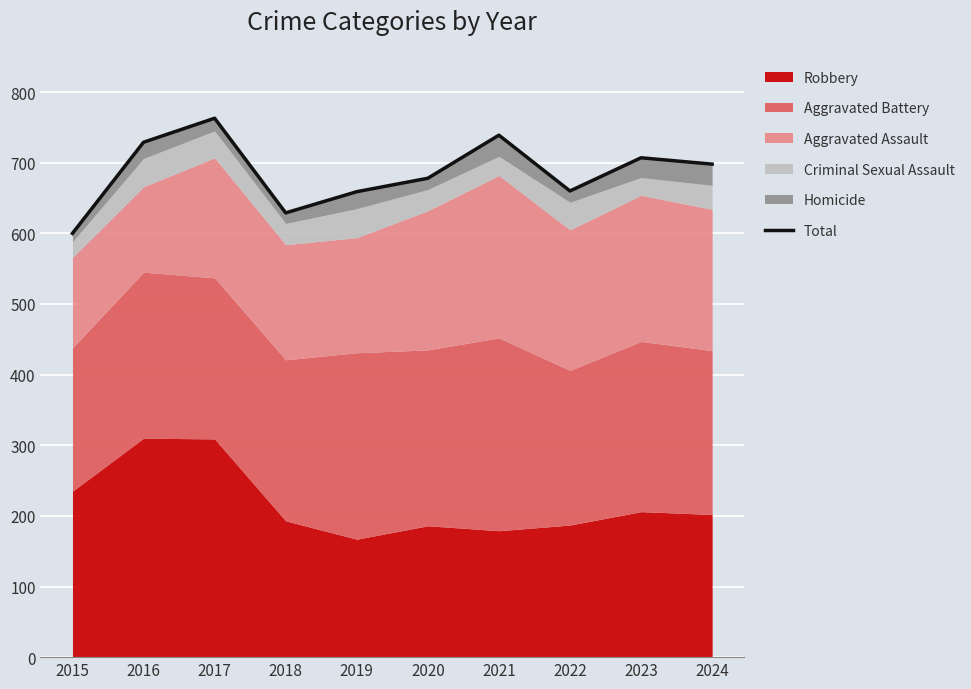

What is the difference between the maximum and second lowest values?

134